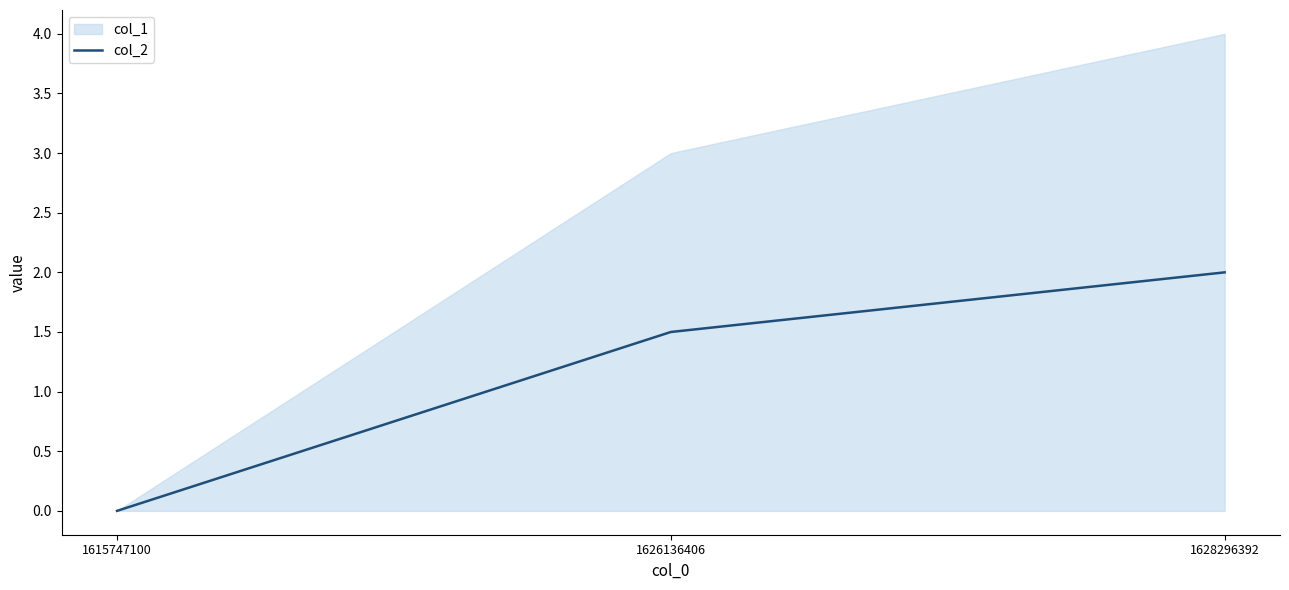

The col_2 series shows -0.9 at 1615747100. True or false?

False